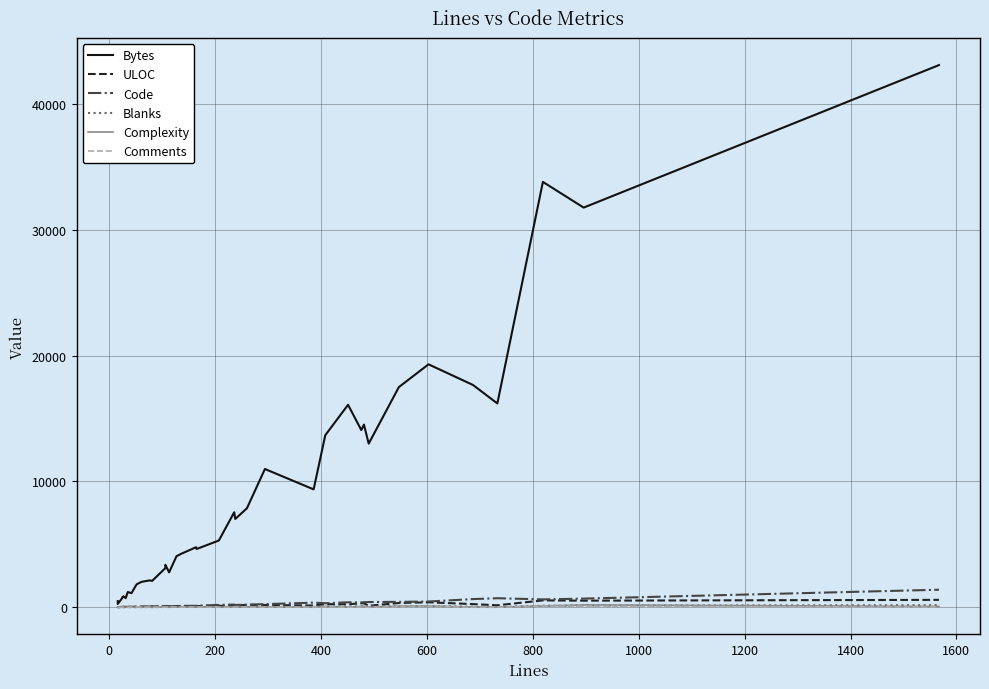

How many values in the Complexity series are below 9?

19